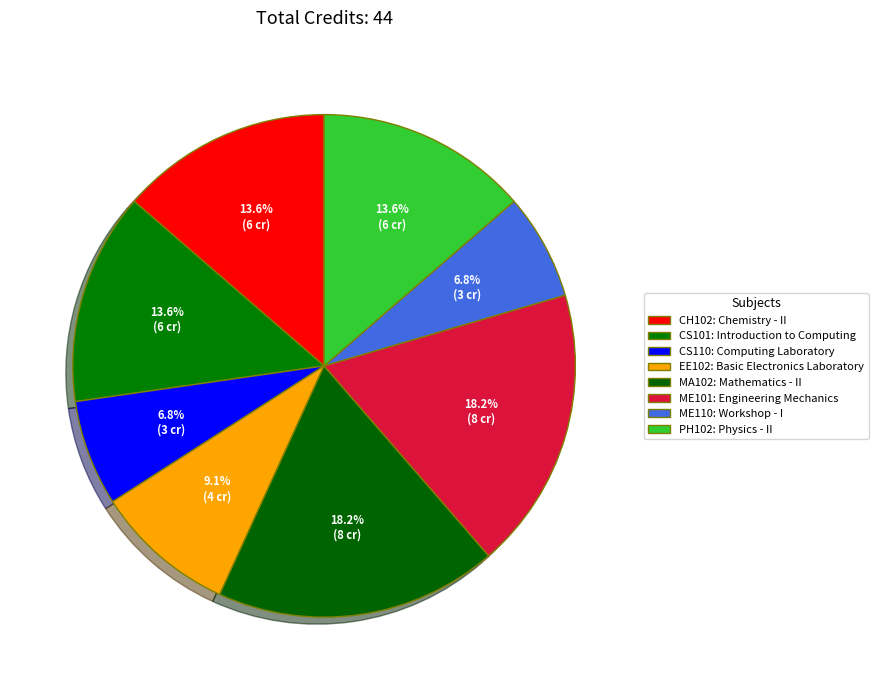

How many segments does this pie chart have?

8